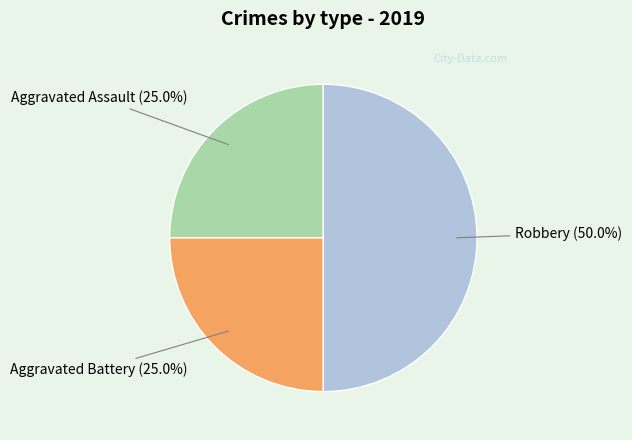

What is the largest slice in the pie chart?

Robbery